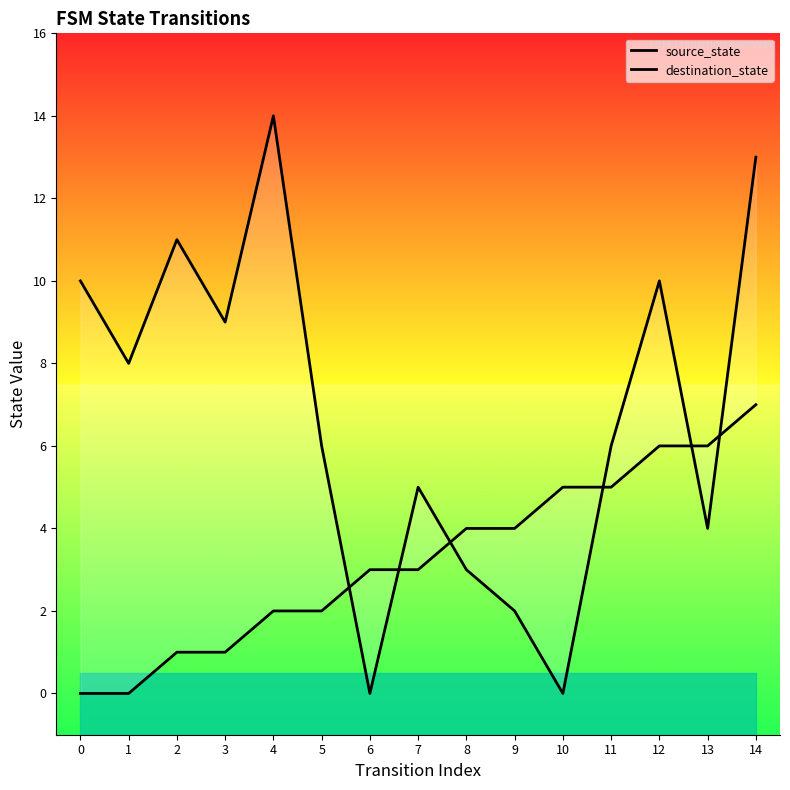

Which series changed the most between 2 and 6?

destination_state